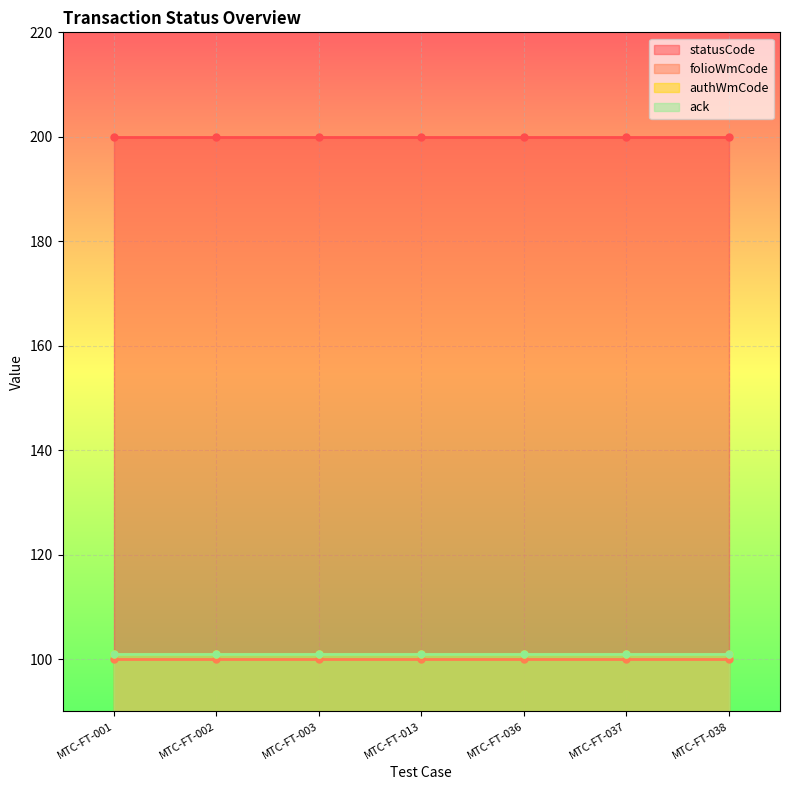

What is the value of the folioWmCode point at the 1st from the left?

100